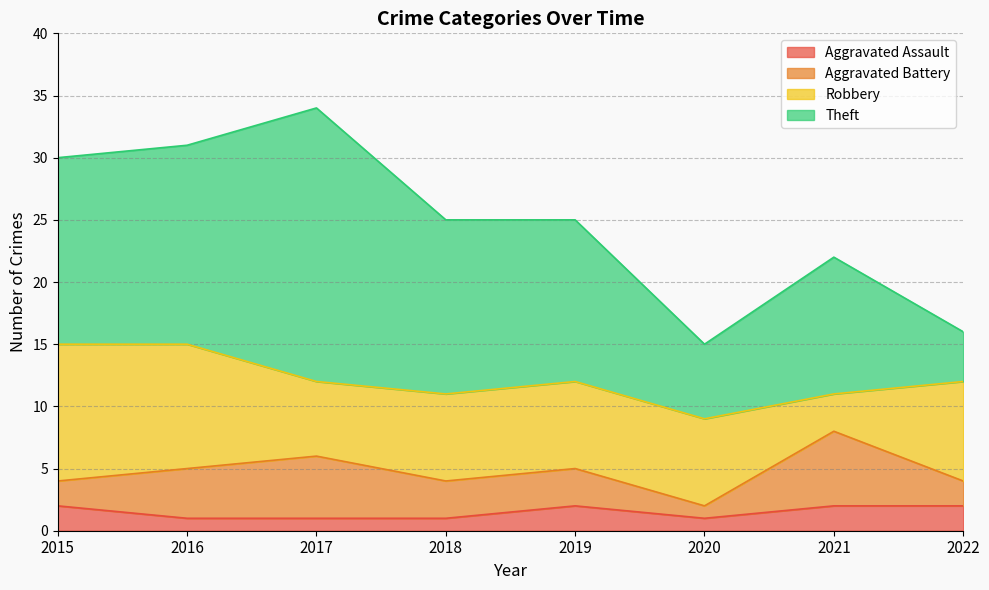

Is it true that Aggravated Battery equals 3 at 2019?

True